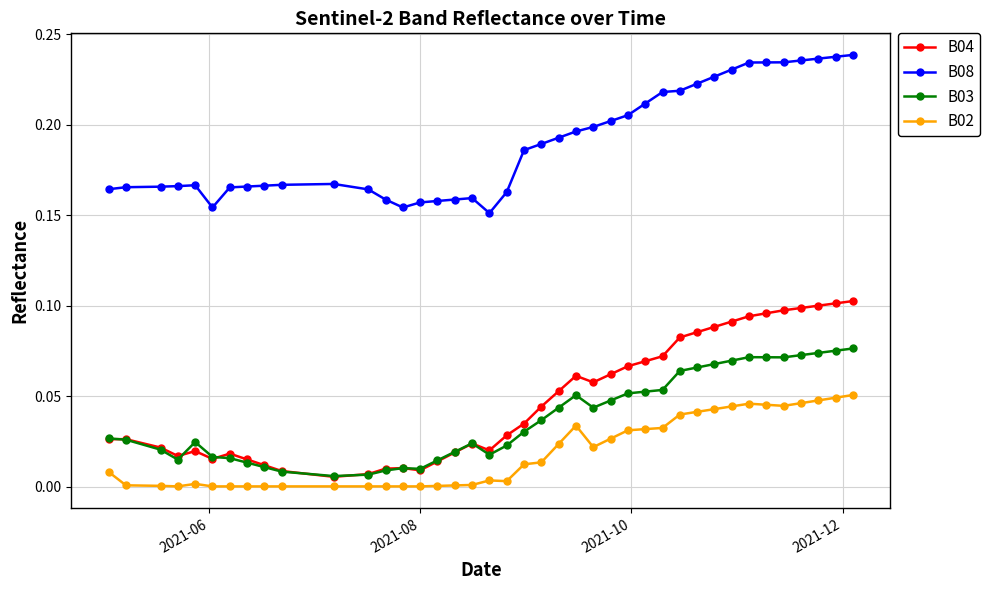

True or false: B02 has more than 0 points higher than both neighbors.

True